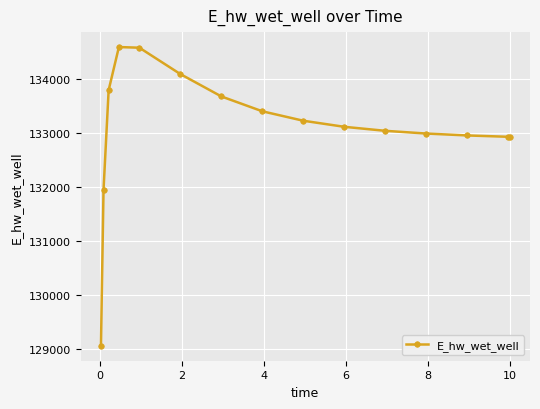

What is the minimum value shown in the chart?

129053.2